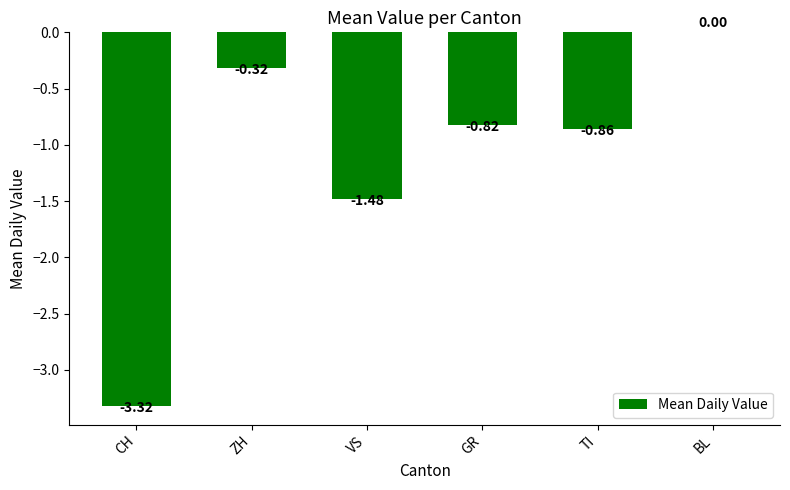

What is the sum of all values?

-6.8